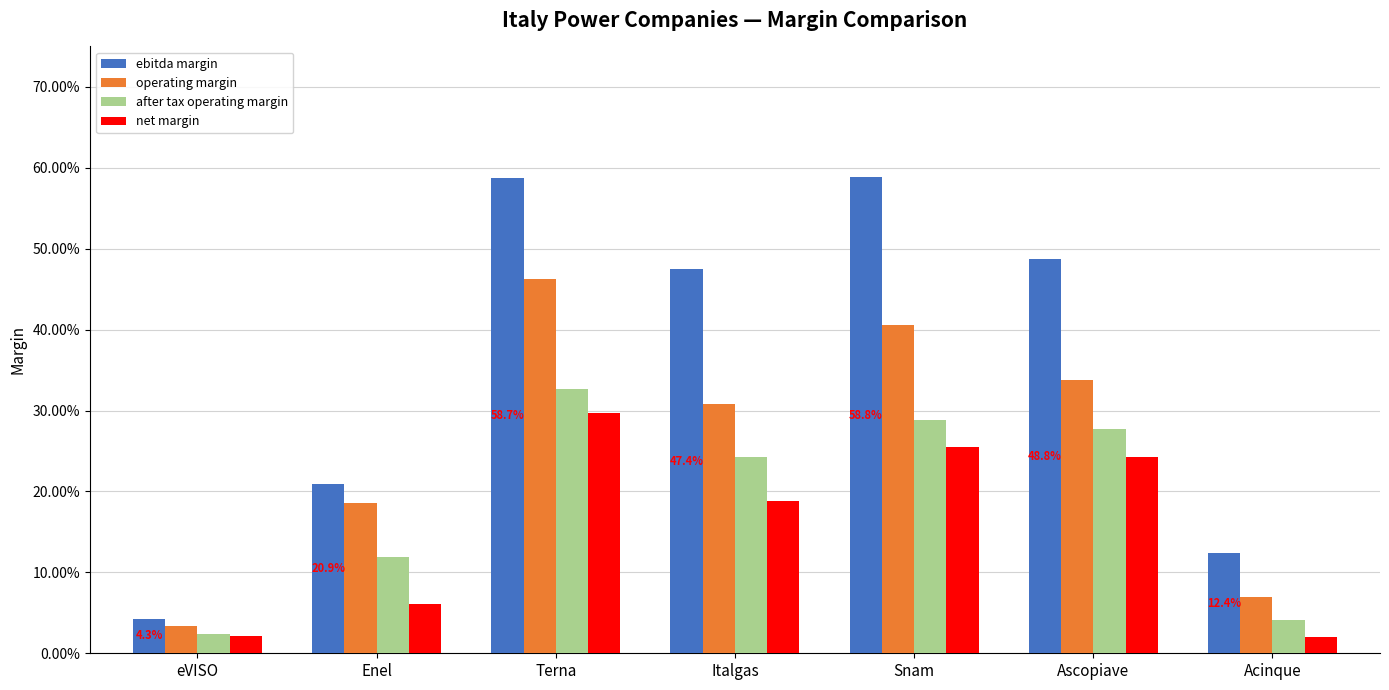

Does the chart contain any negative values?

No